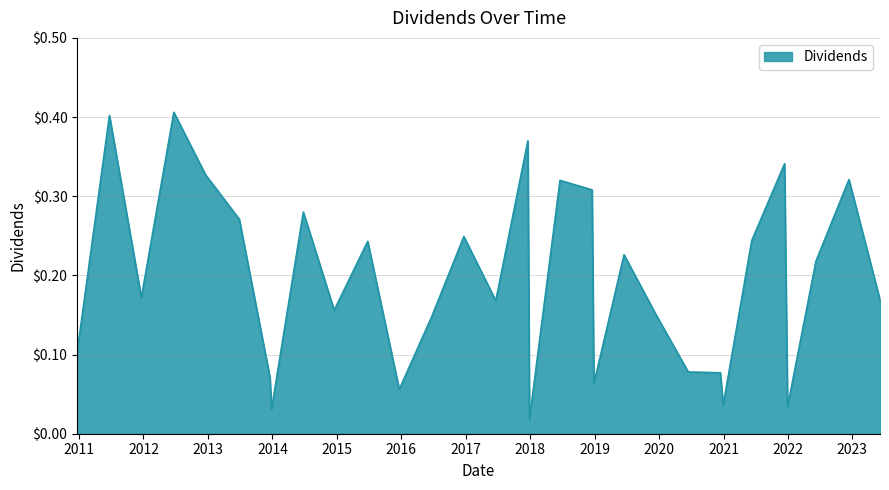

Which label corresponds to the largest value in the chart?

2012-06-21